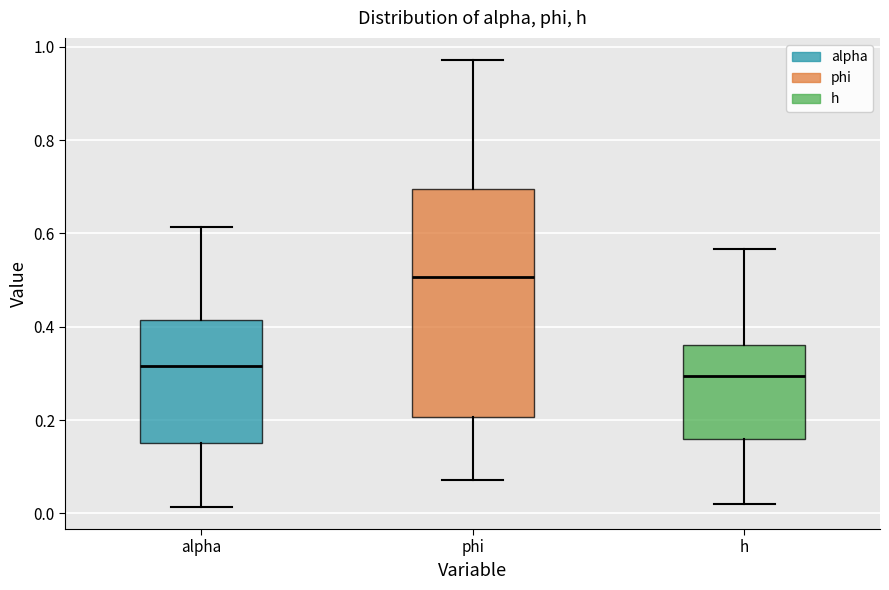

Which box has the highest median line?

phi